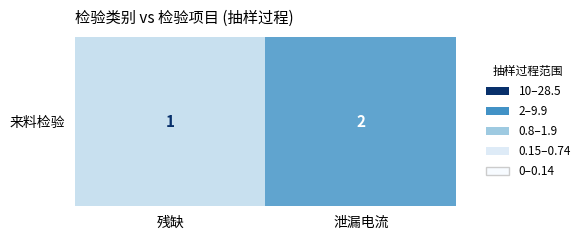

What is the change in value from 残缺 to 泄漏电流?

+1